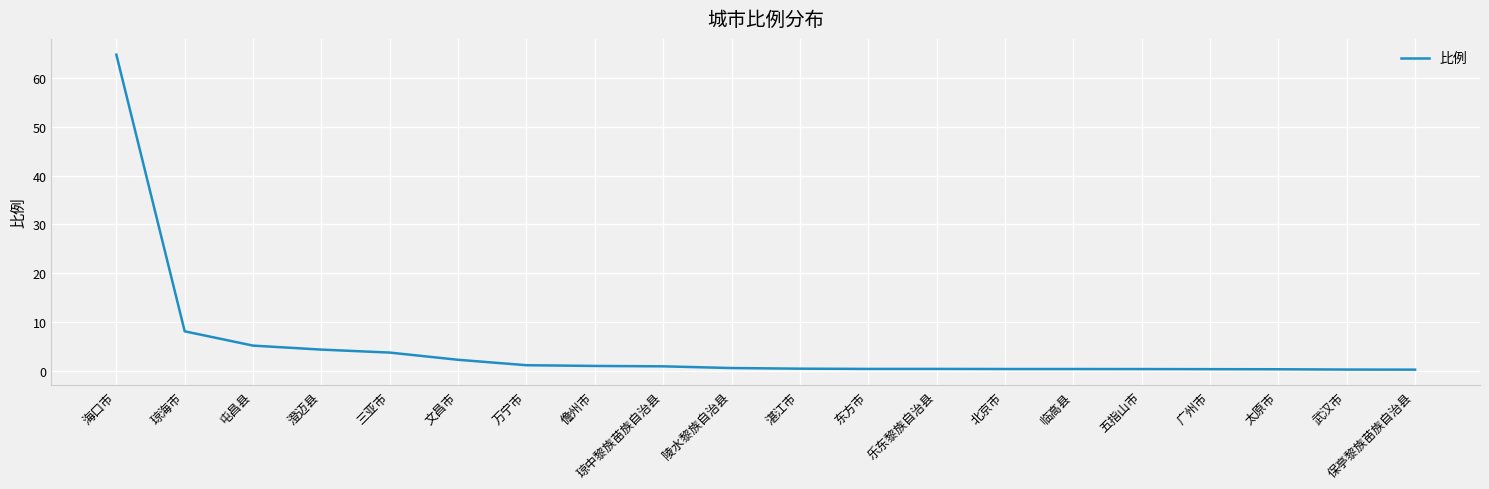

Is it true that the value at 澄迈县 is 4.3?

True